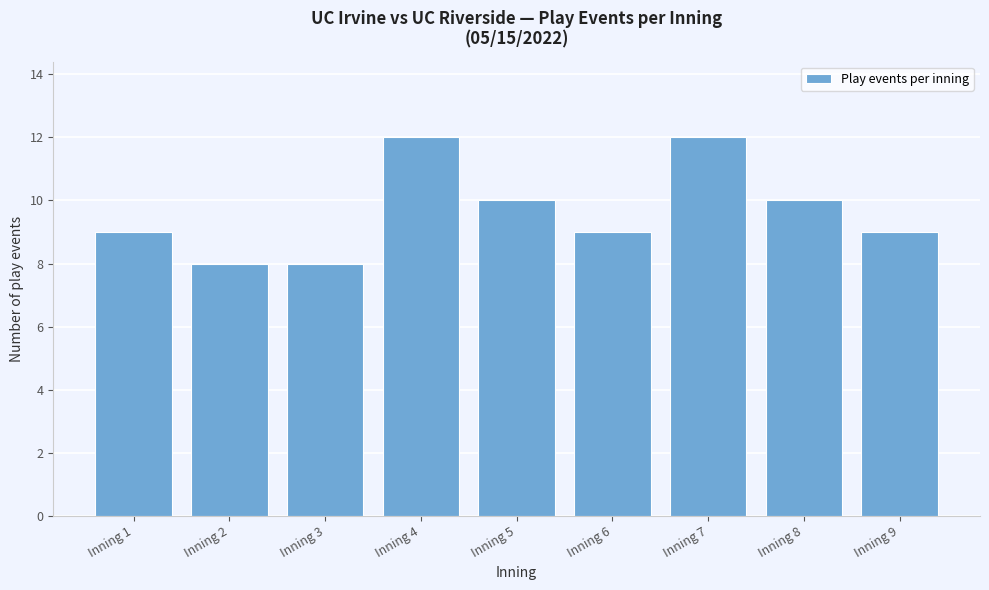

Reading left to right, list all the values displayed in this chart.

Inning 1=9	Inning 2=8	Inning 3=8	Inning 4=12	Inning 5=10	Inning 6=9	Inning 7=12	Inning 8=10	Inning 9=9